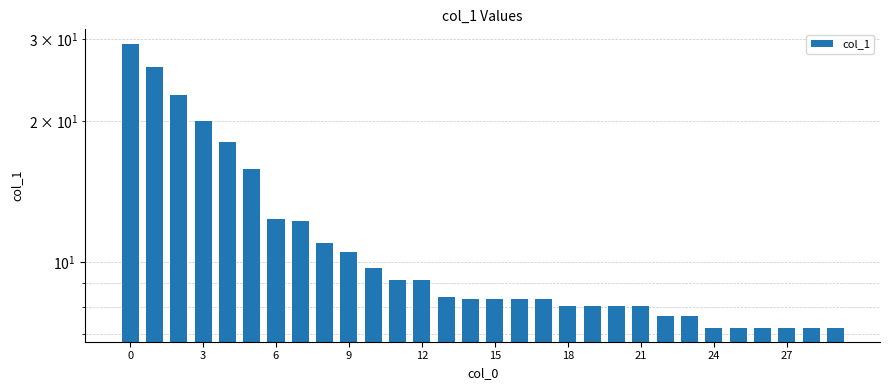

What is the value of the 10th bar from the left?

10.5